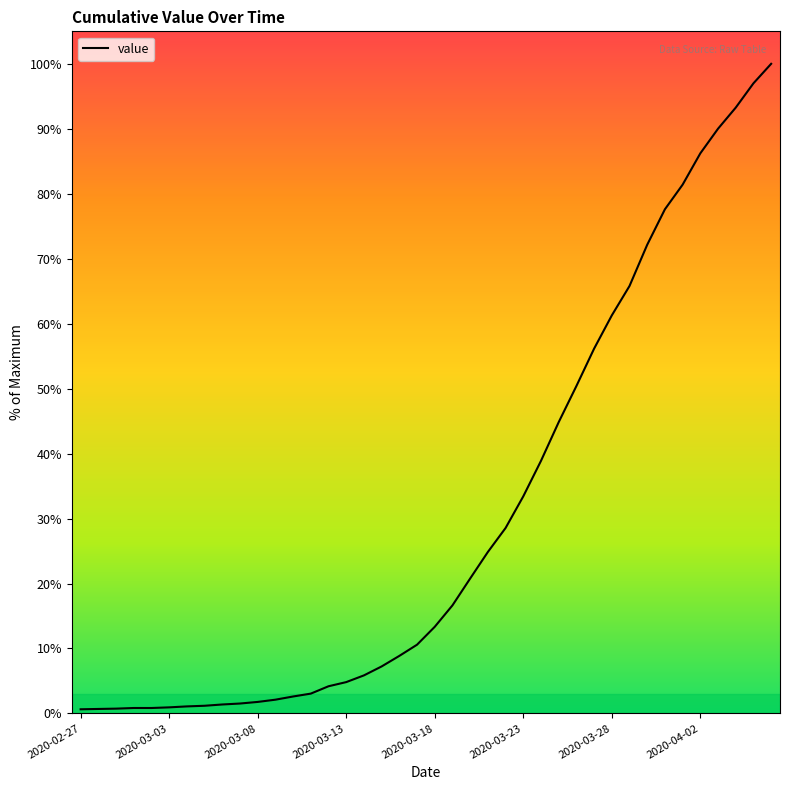

What is the maximum value shown in the chart?

100.0